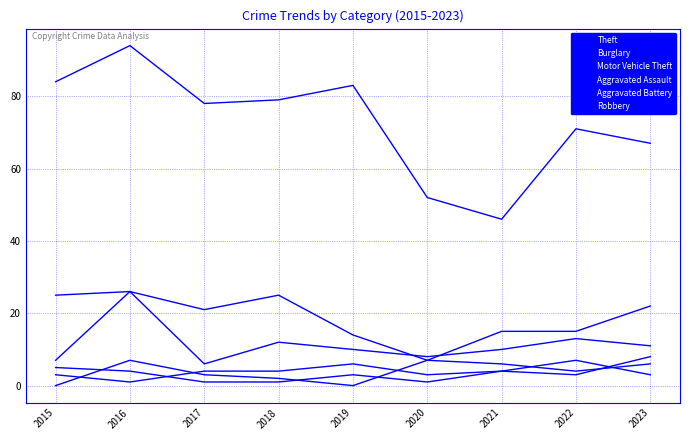

Is this an area chart (filled region under the line)?

No